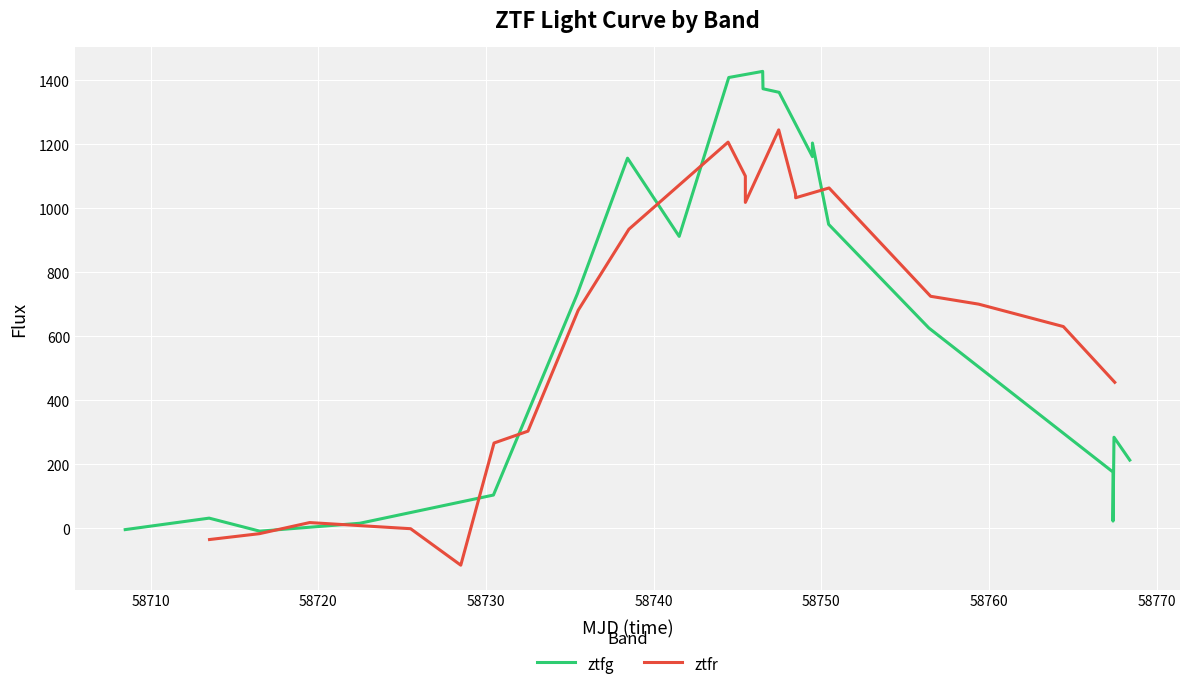

How many values in the ztfg series exceed 732?

10